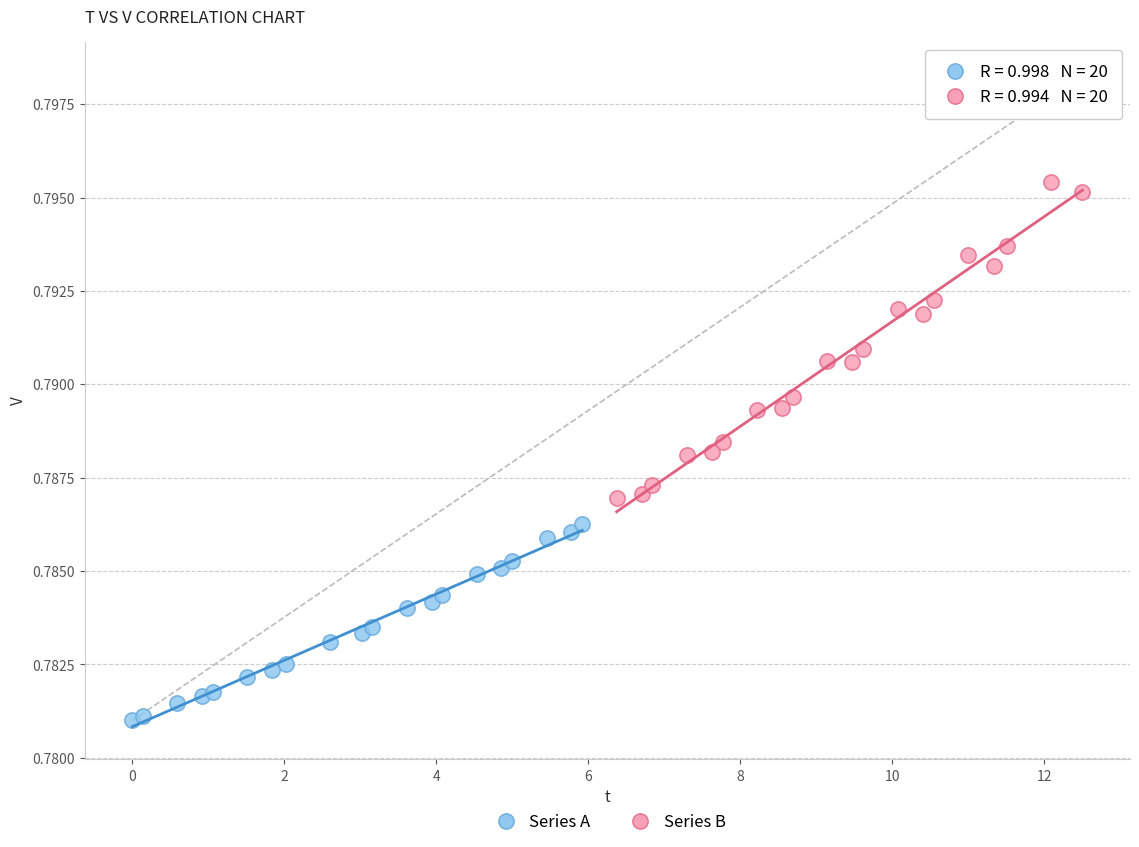

Which series has the largest Y range (max minus min)?

Series B